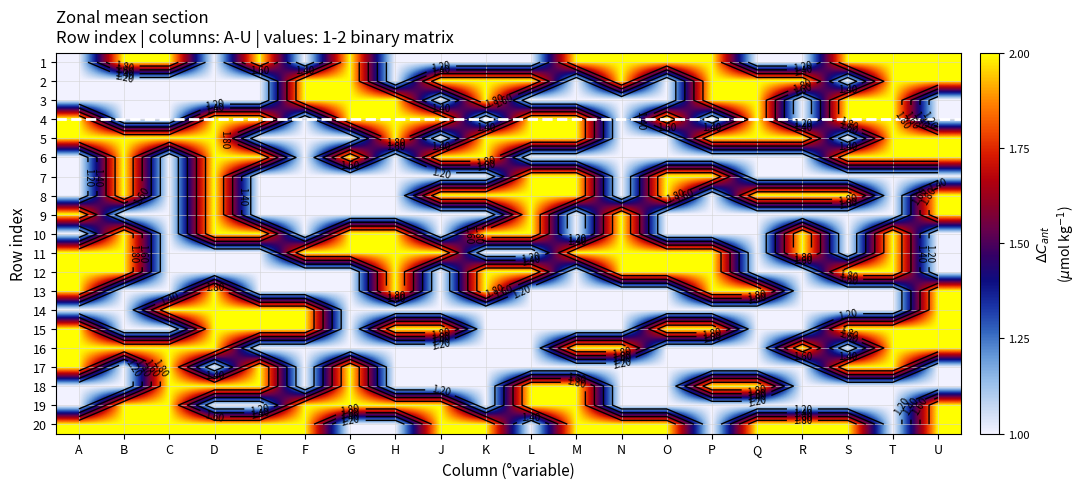

The 9 series shows 1 at G. True or false?

True